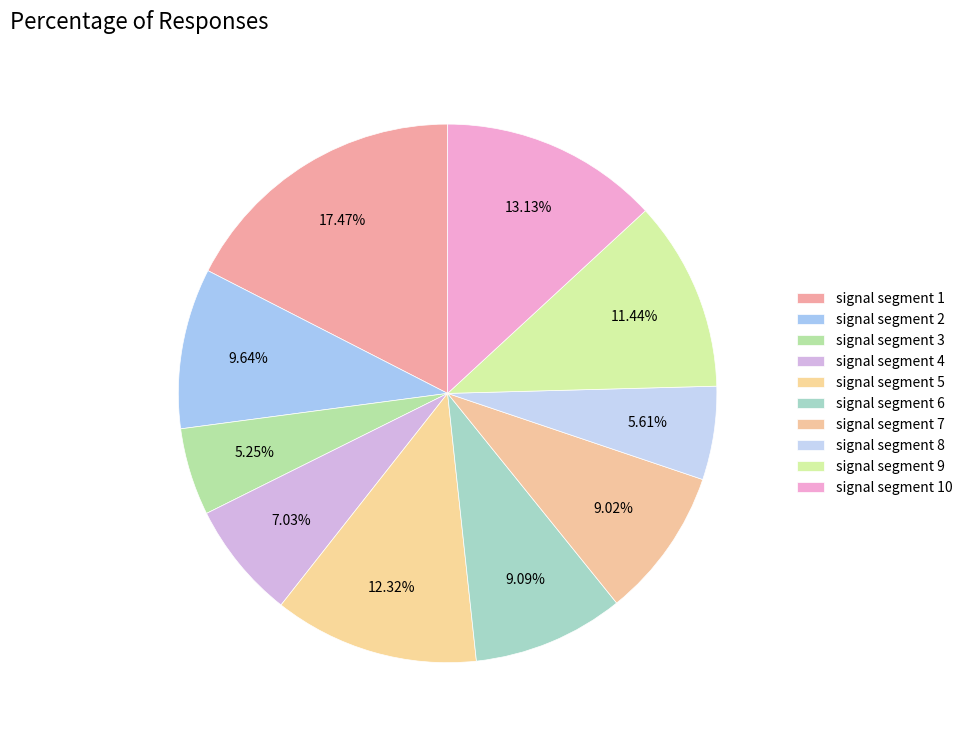

What is the smallest slice in the pie chart?

signal segment 3